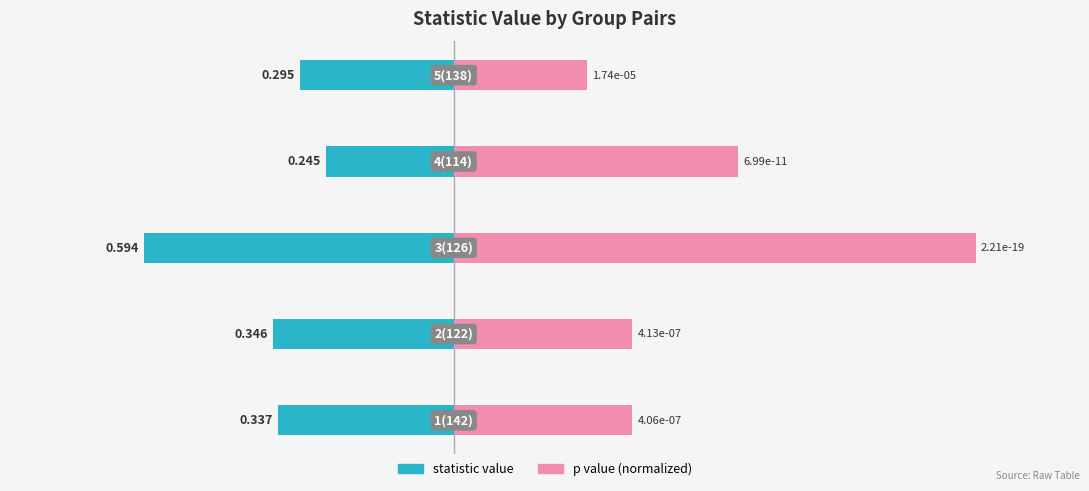

How many categories are shown in the chart?

5